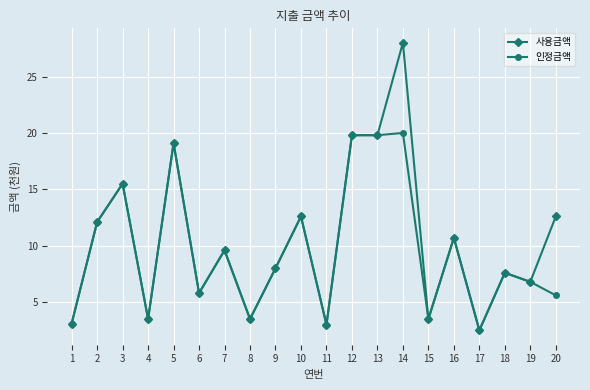

The 사용금액 series shows 5.3 at 1. True or false?

False